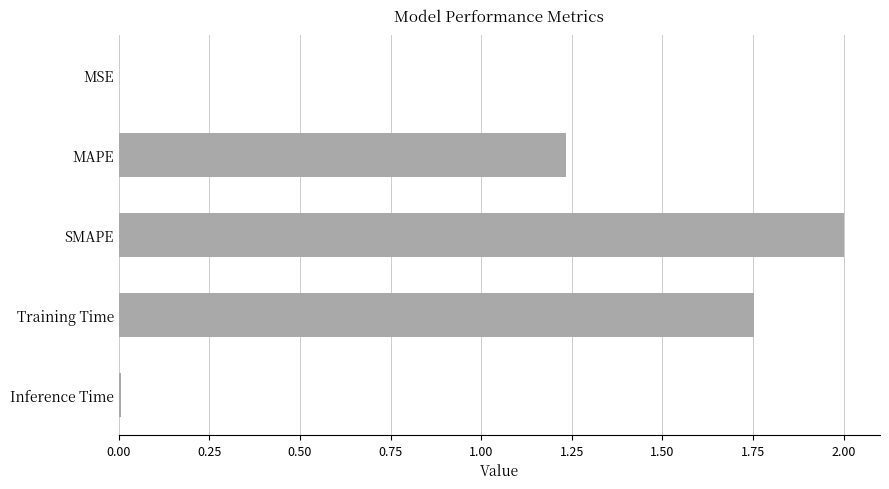

How many values exceed 1?

3